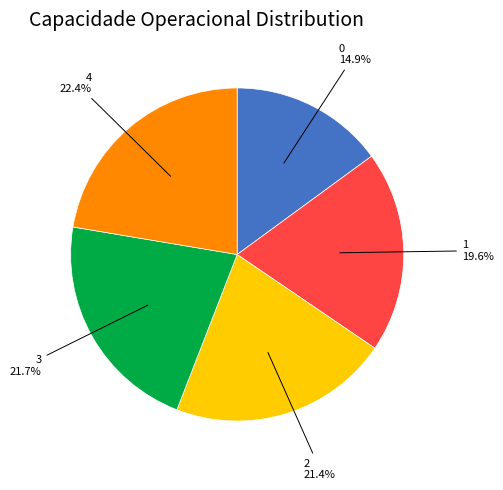

Is there a majority slice in this chart?

No